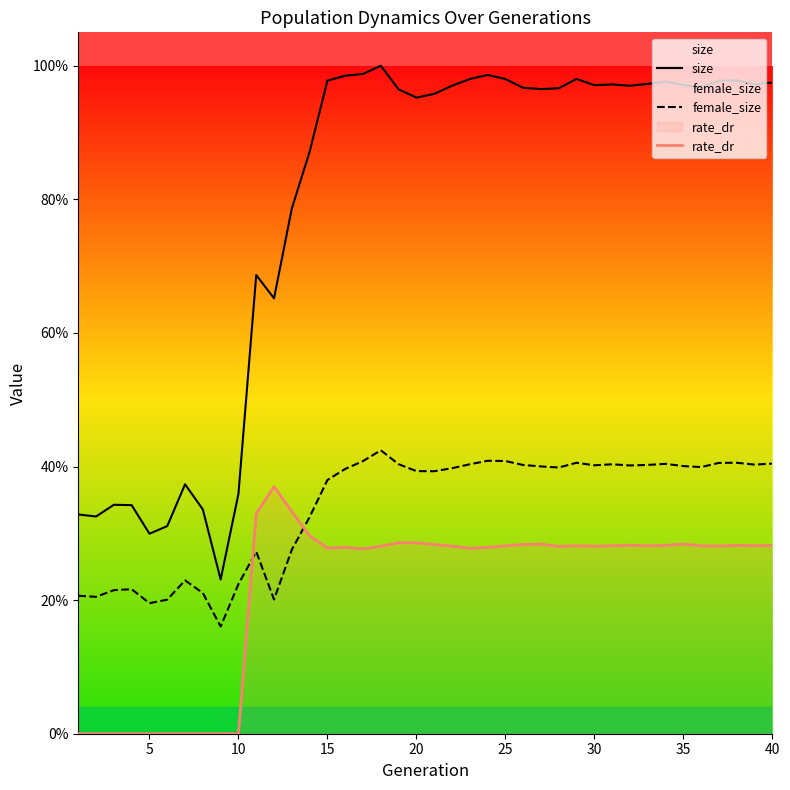

True or false: size and rate_dr cross at least once.

False